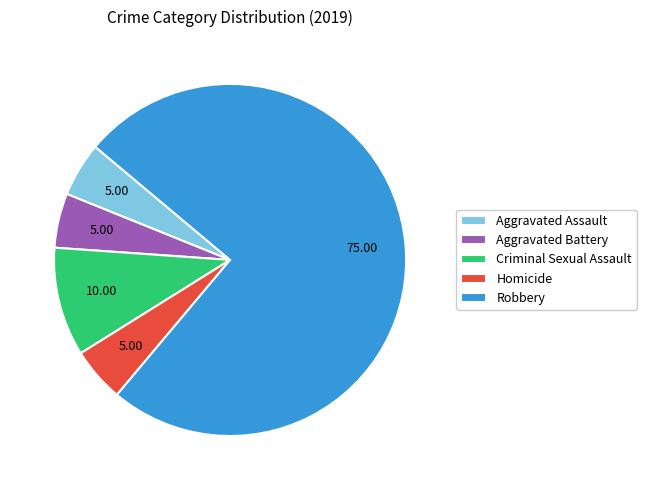

Combined, do Aggravated Battery and Aggravated Assault account for over 50%?

No